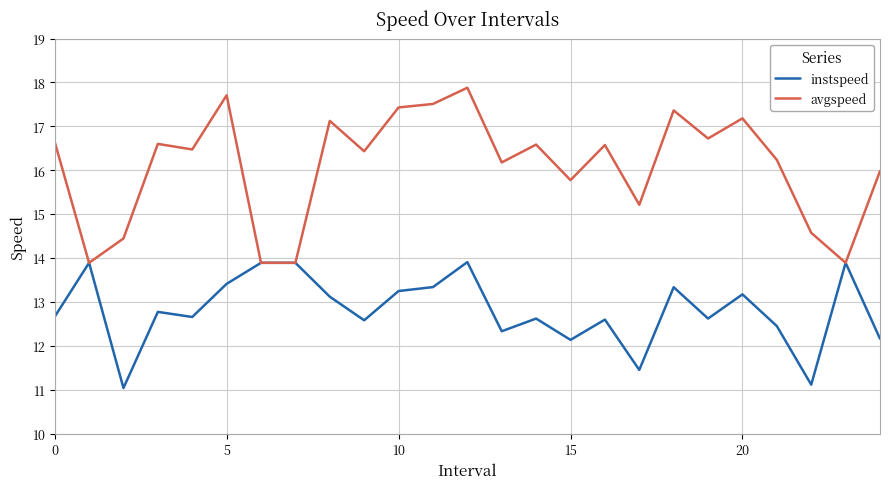

Which series has the widest spread of values?

avgspeed